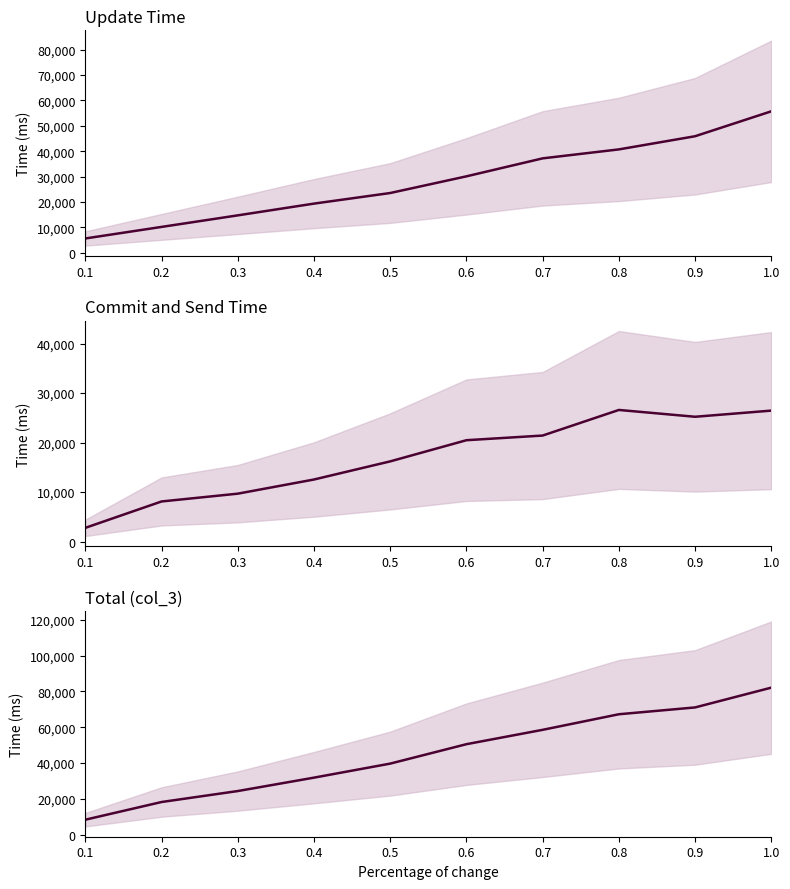

How many interior local peaks does the Commit and Send Time series have?

1